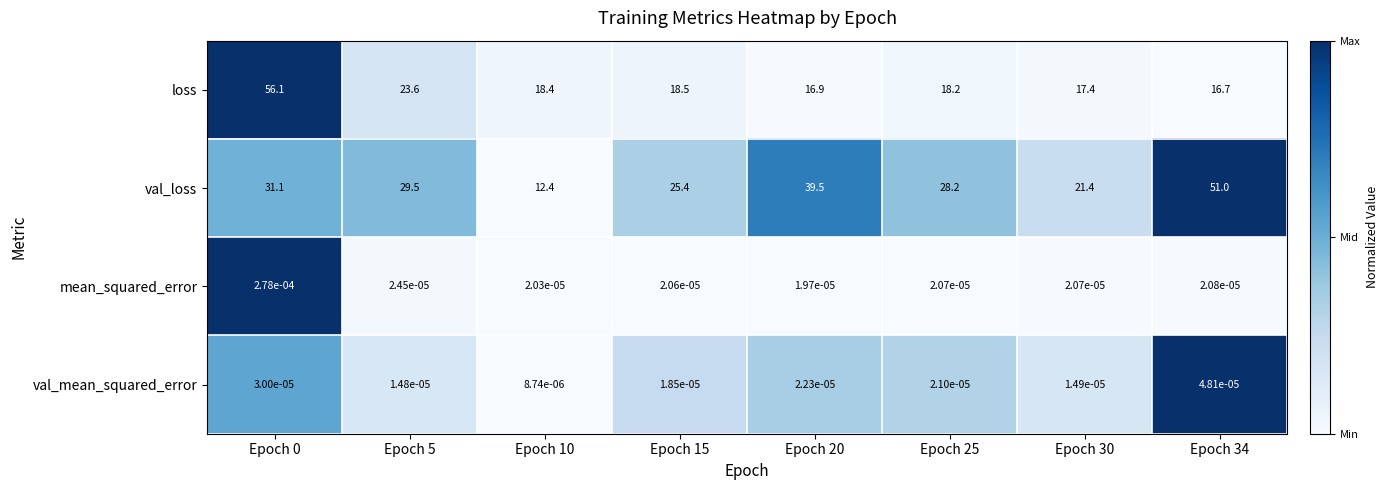

True or false: loss has a value of 18.2 at Epoch 25.

True